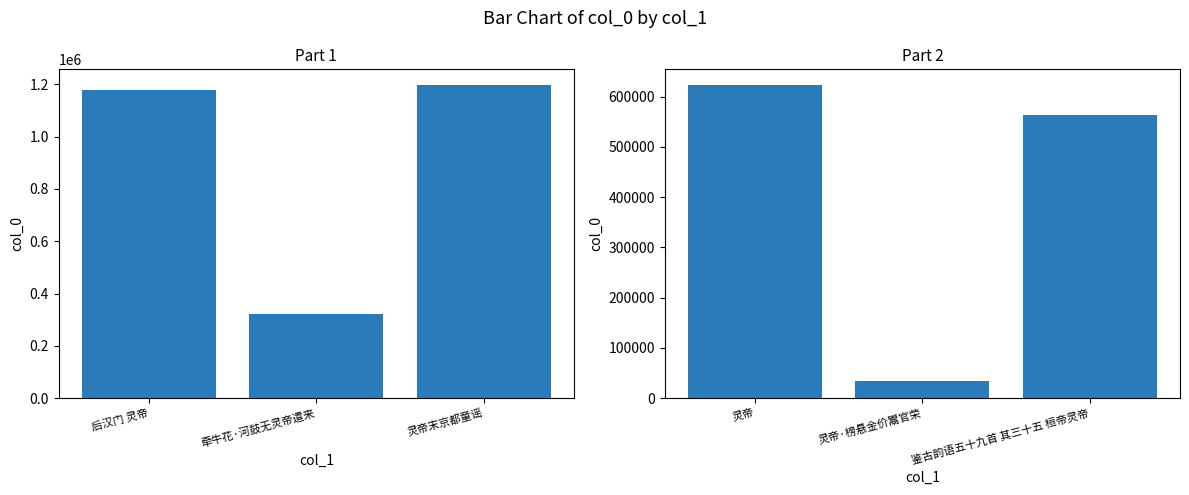

What is the difference between the highest and lowest values at 灵帝末京都童谣?

634115